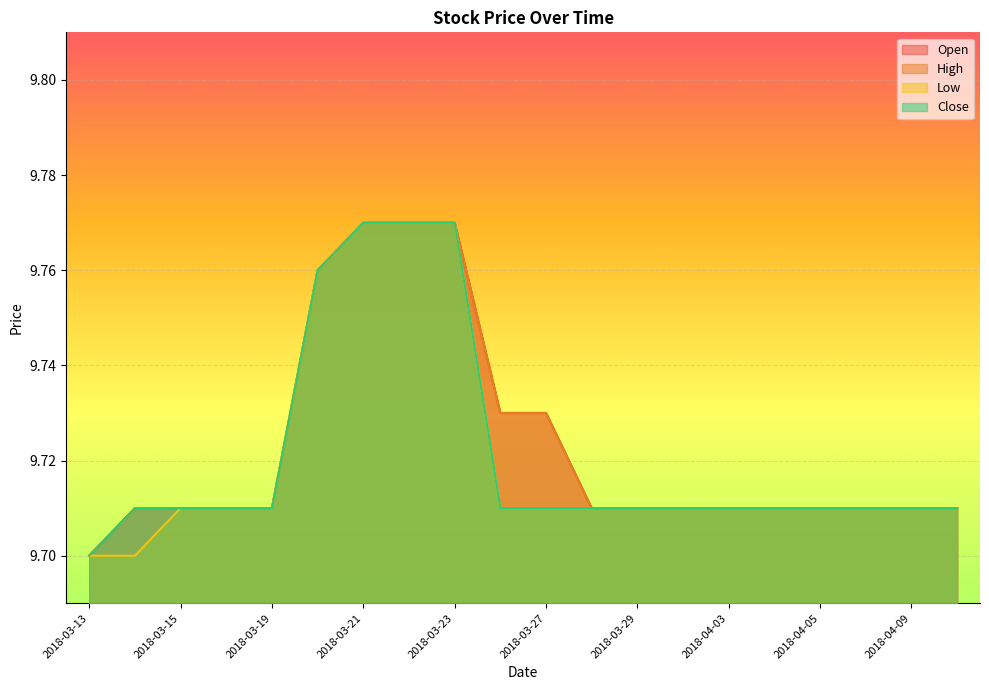

True or false: Close and Open cross at least once.

False